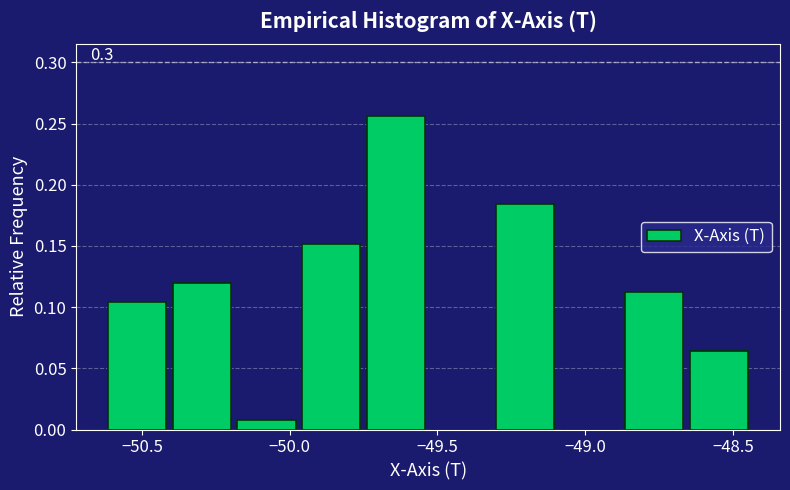

Over which range of the x-axis is the bar tallest?

-49.75 to -49.55